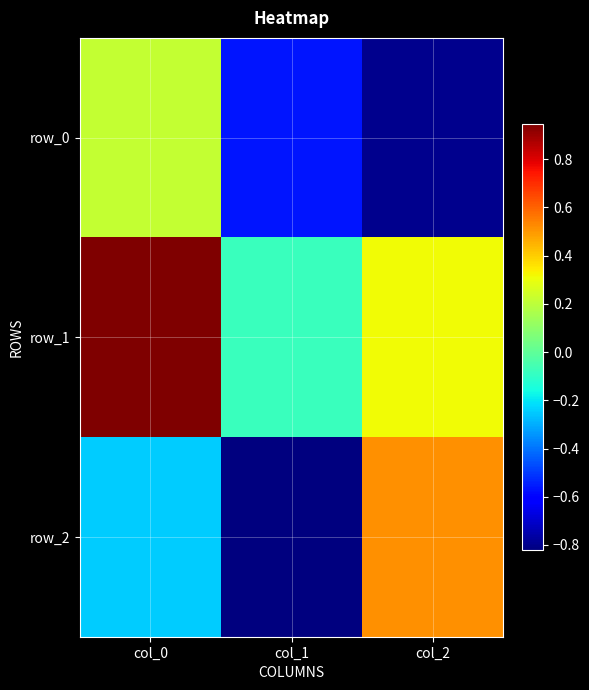

At which category is the sum across all series the highest?

col_0